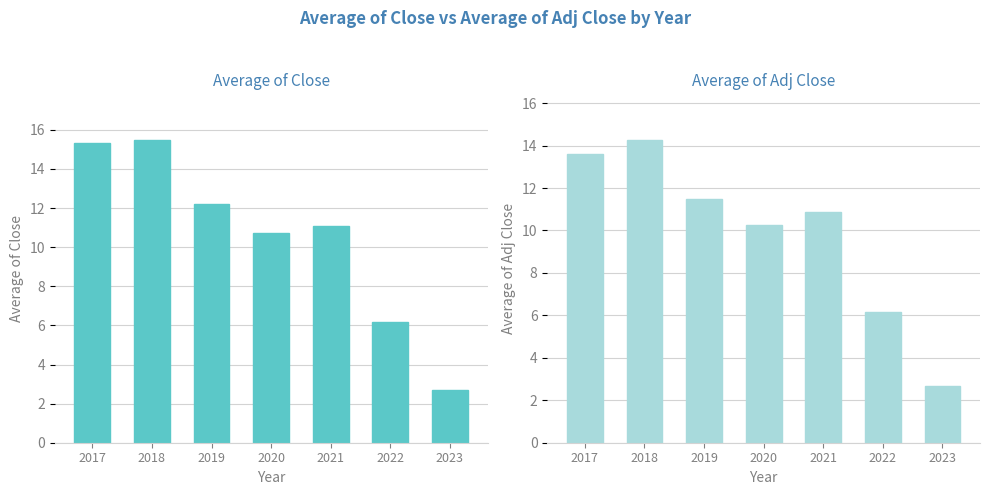

Which has a higher value, 2018 or 2019?

2018